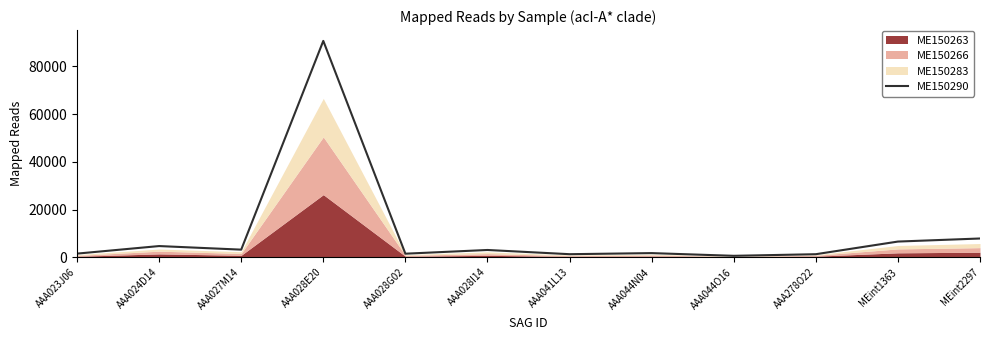

Reading left to right, what are all the values shown in this chart?

1528	4694	3193	90656	1494	3052	1285	1741	606	1280	6579	7863